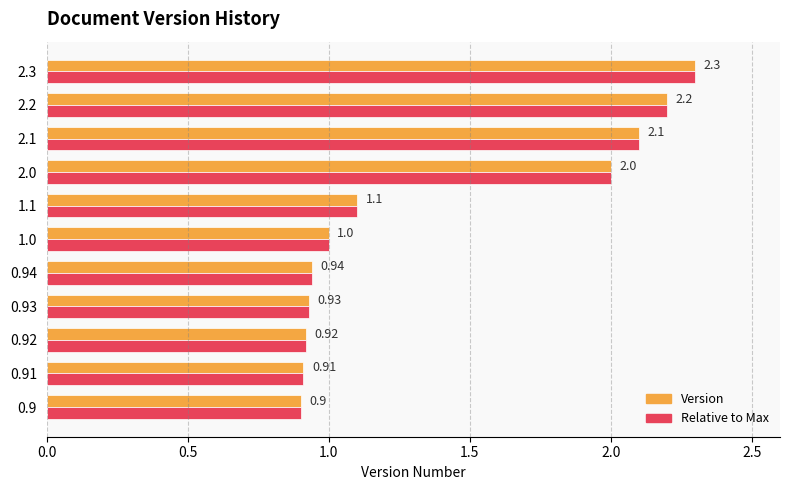

What are all the series names shown in the legend?

Version, Relative to Max